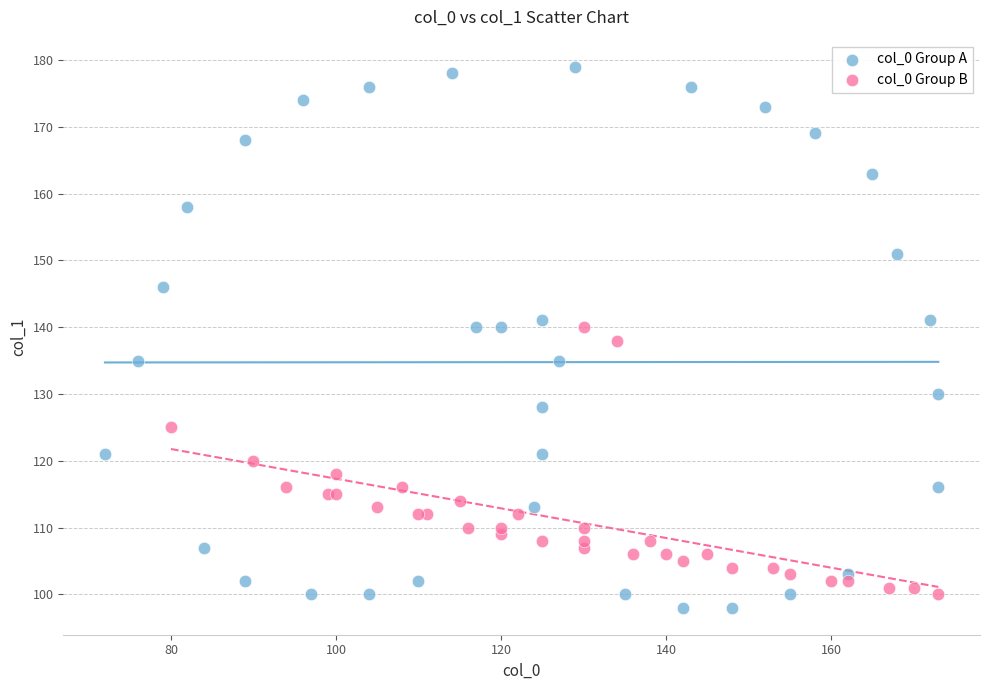

Which series contains the highest Y value?

col_0 Group A